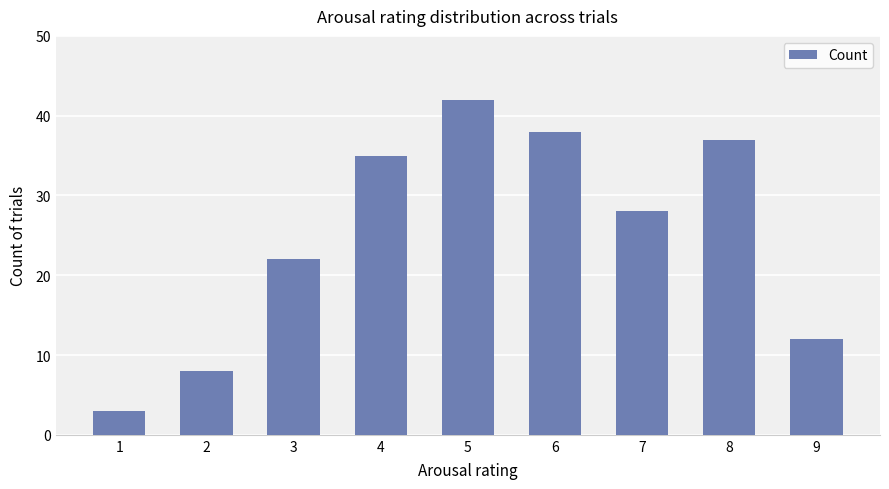

How many bars are there in total?

9